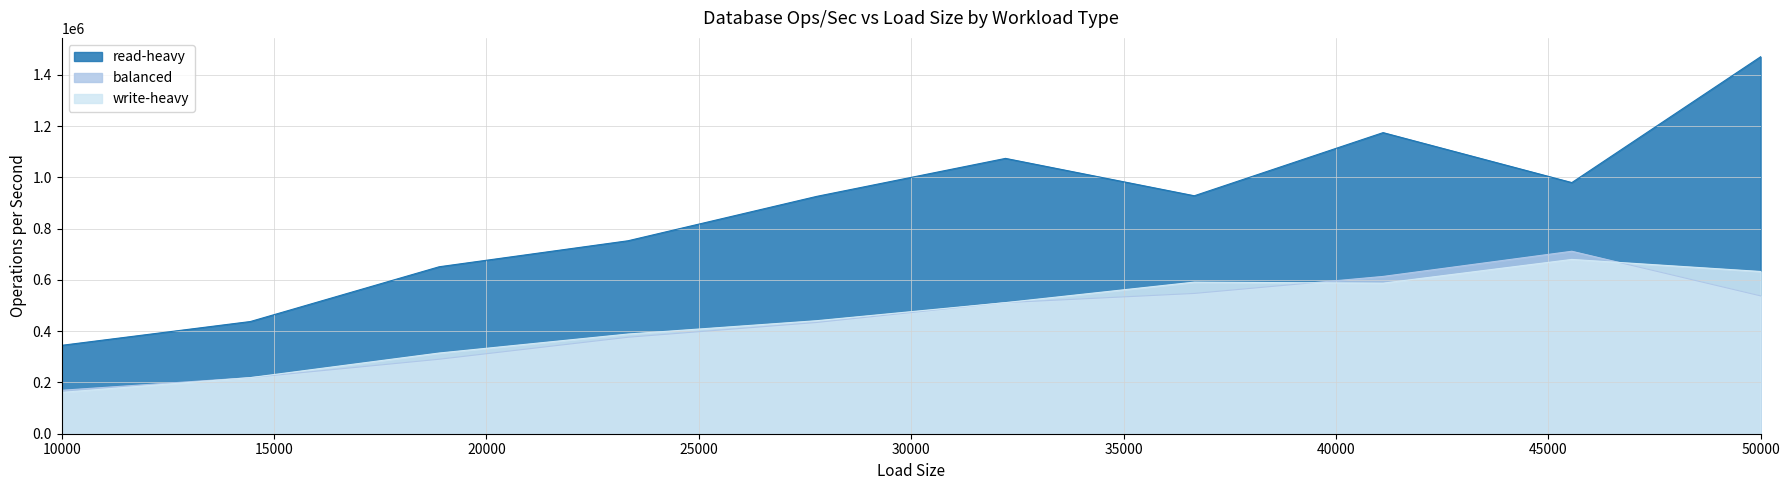

What is the total value across all series at 23333?

1517899.4